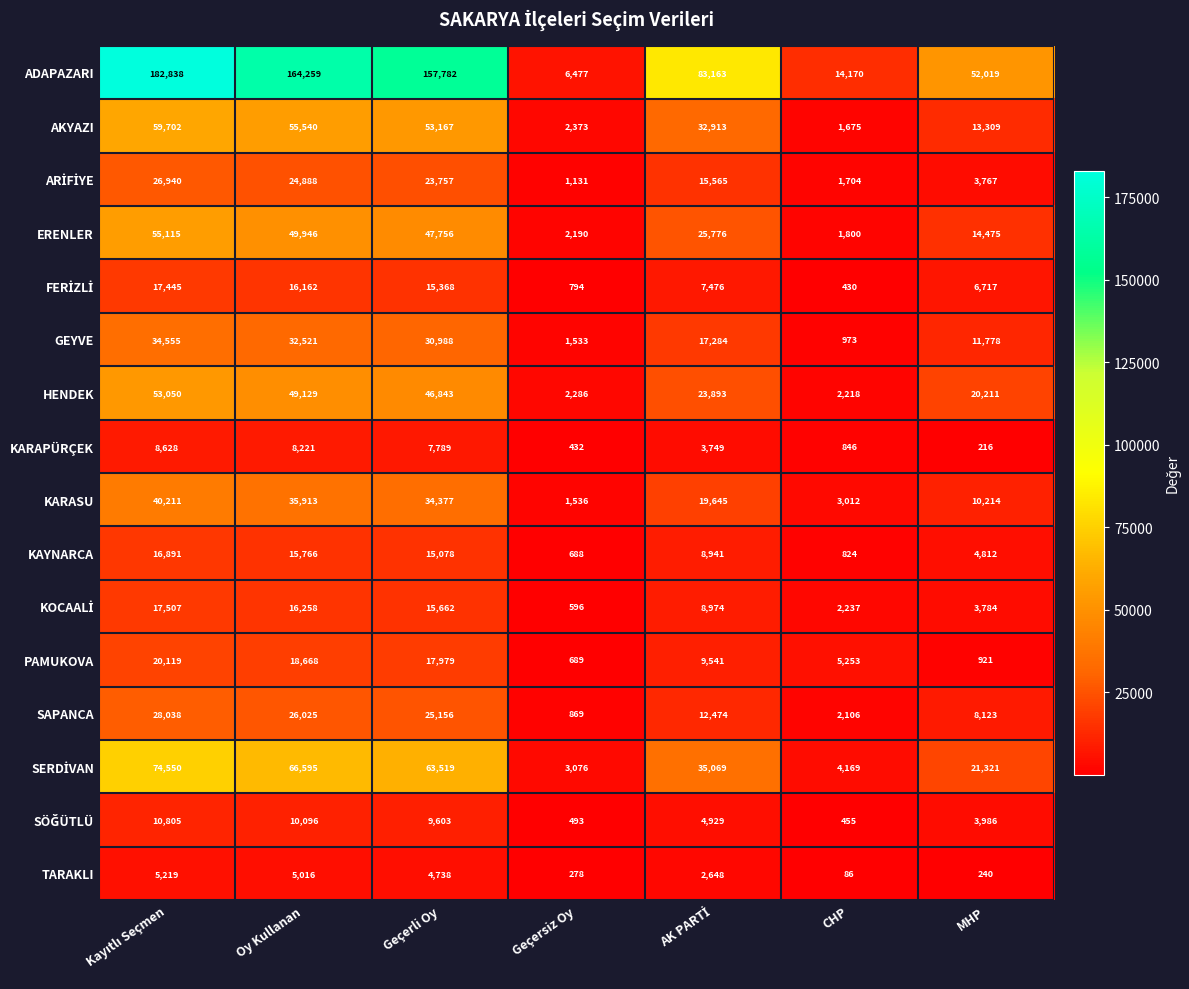

What is the spread (max minus min) of values at Geçerli Oy?

153044